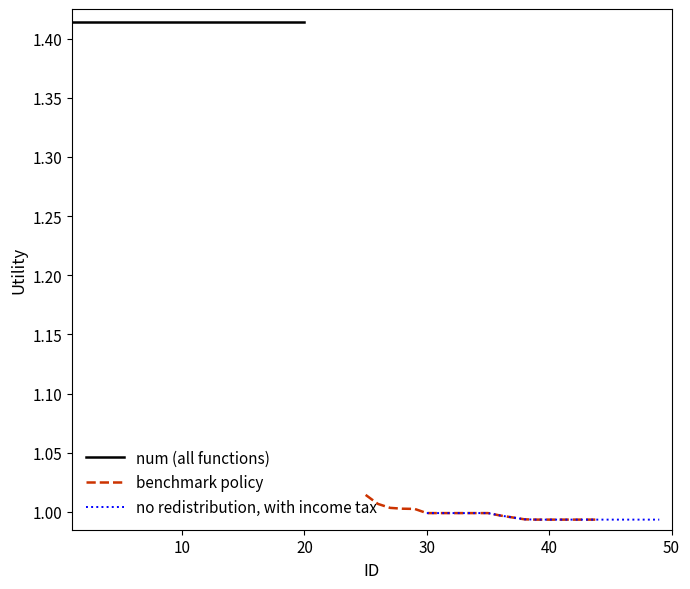

Does the chart have visible grid lines?

No